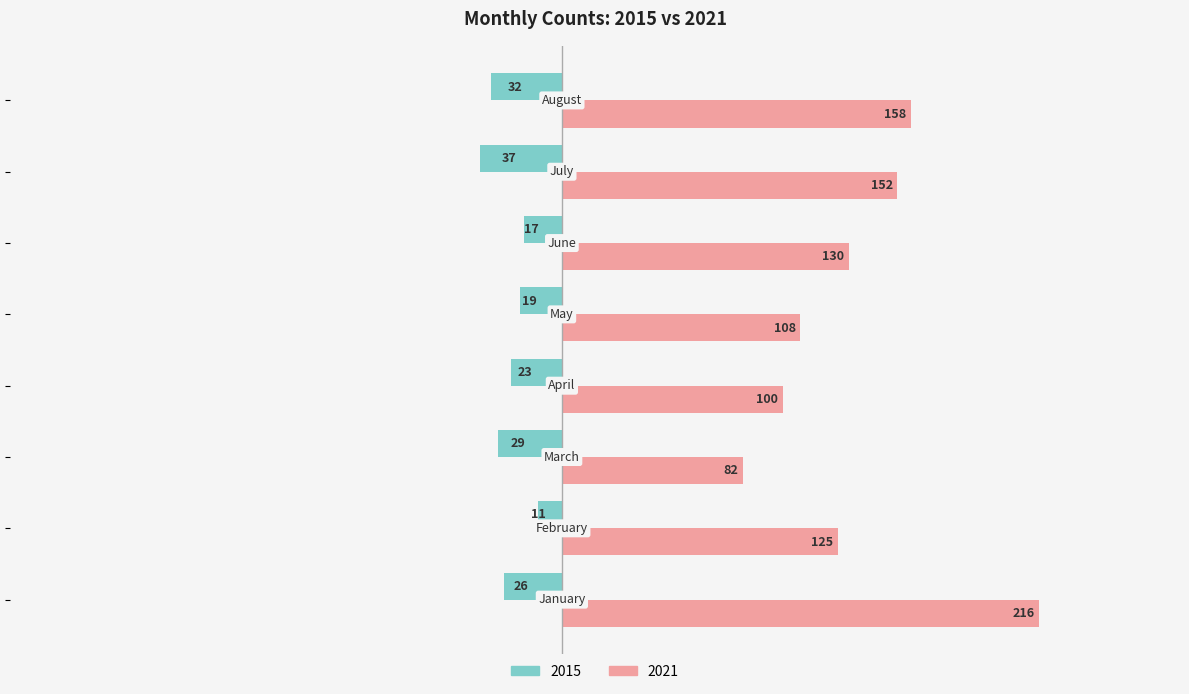

Which series has the largest total across all categories?

2021